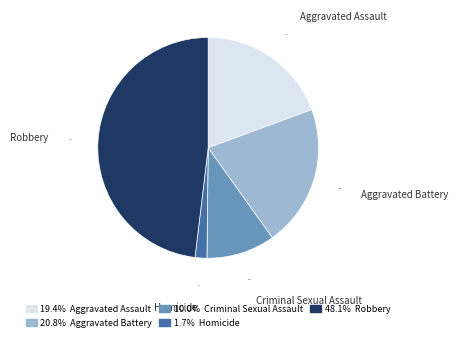

How many slices are in this pie chart?

5